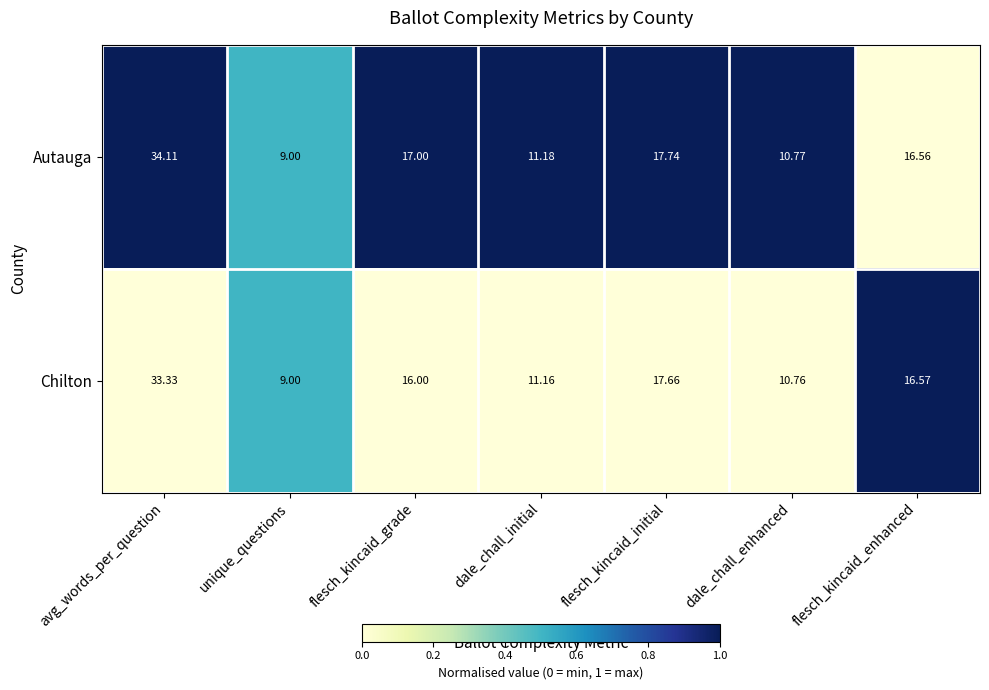

At which category does the chart reach its minimum across all series?

unique_questions